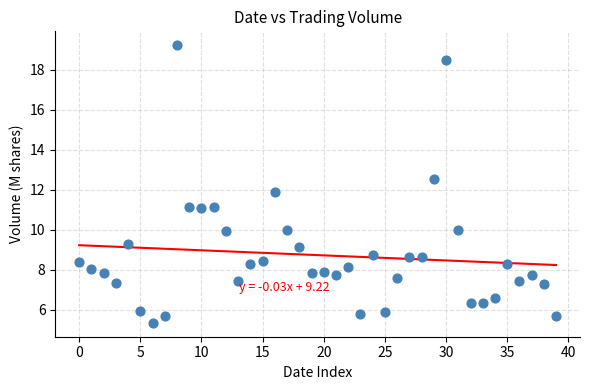

What is the range of Y values (max minus min)?

13.9